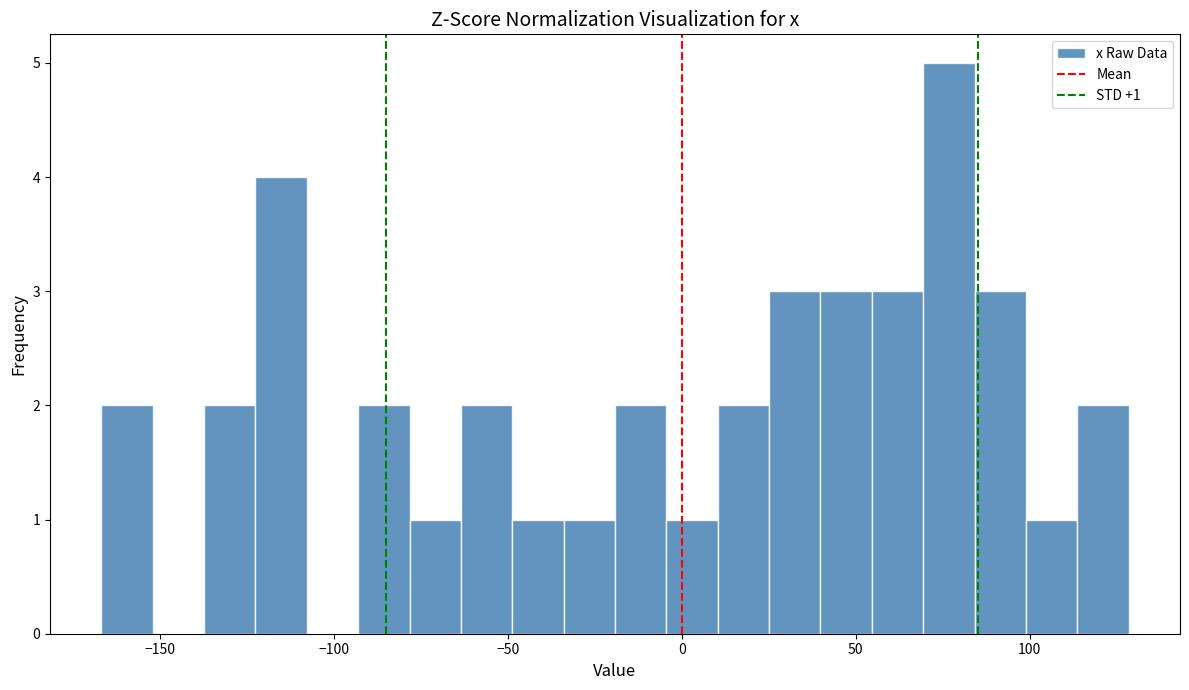

Read against the x-axis, roughly where is the centre of the tallest bar?

75